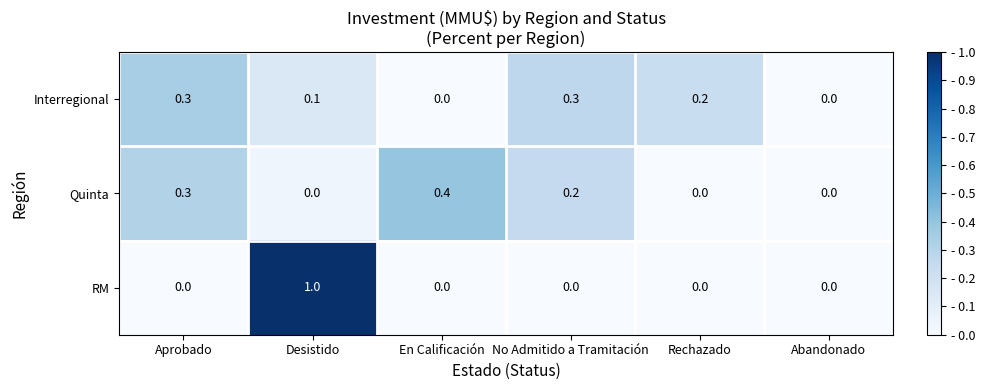

Count the Quinta values in the range 0 to 1.

6